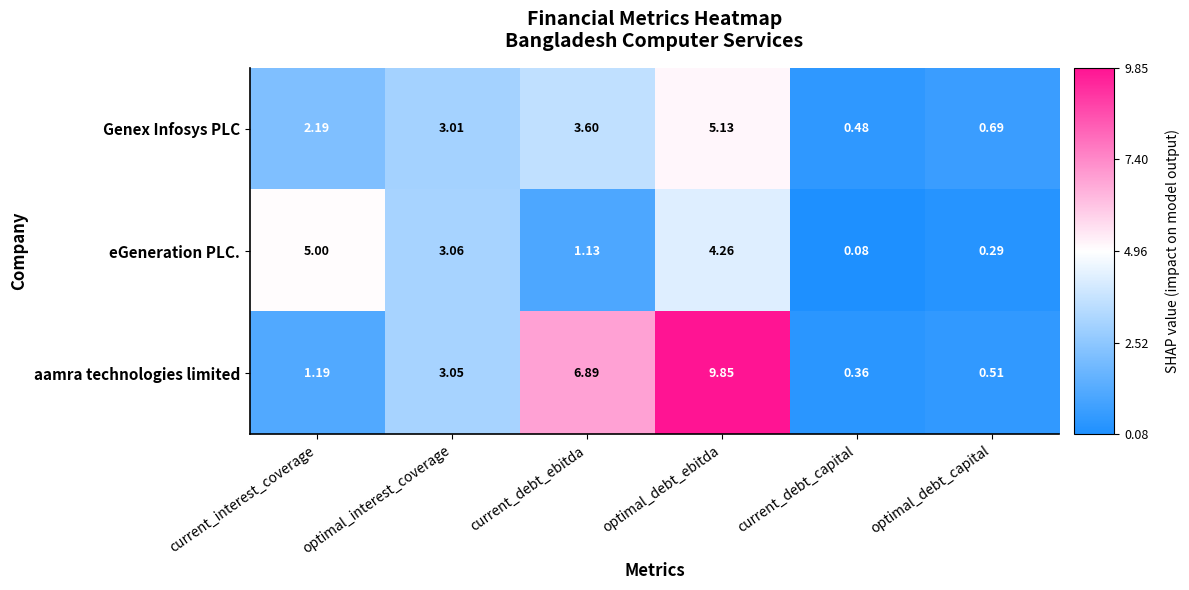

Between current_debt_ebitda and optimal_debt_ebitda, which series saw the biggest shift?

eGeneration PLC.